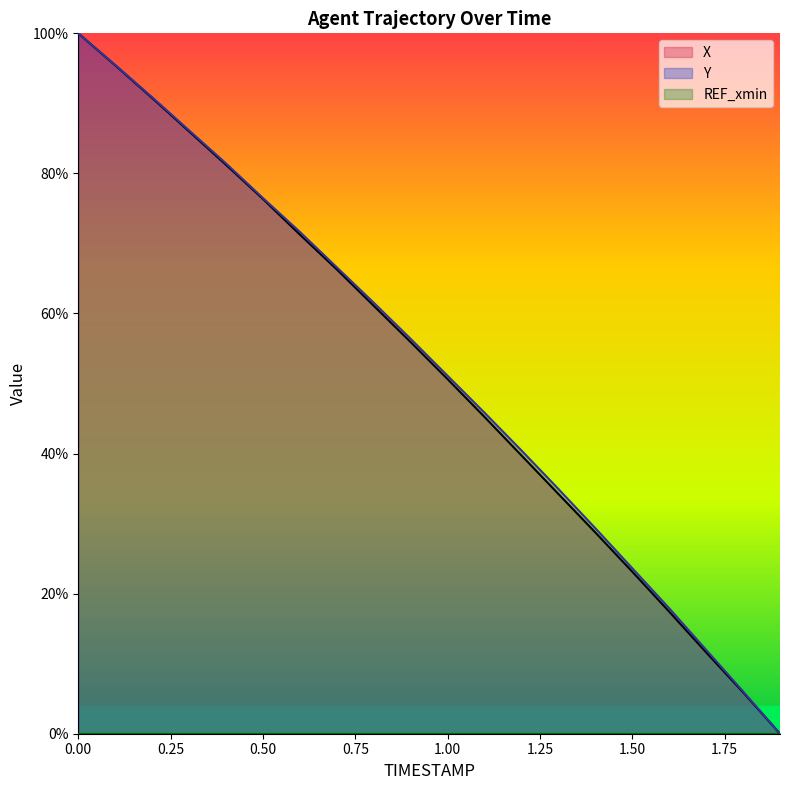

True or false: X has a value of 17.4 at 1.6.

True